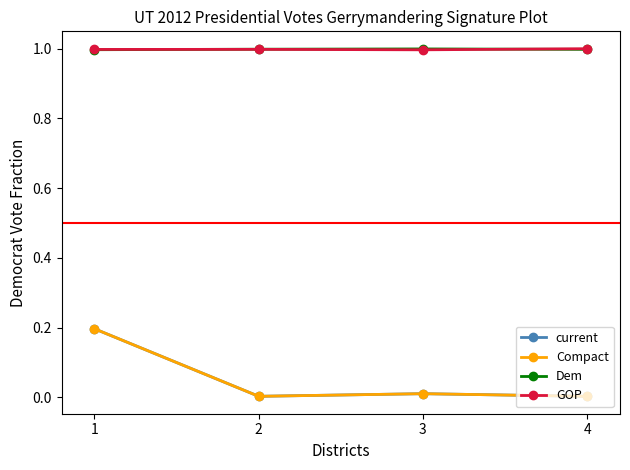

Which has a higher value, 2 or 3?

3